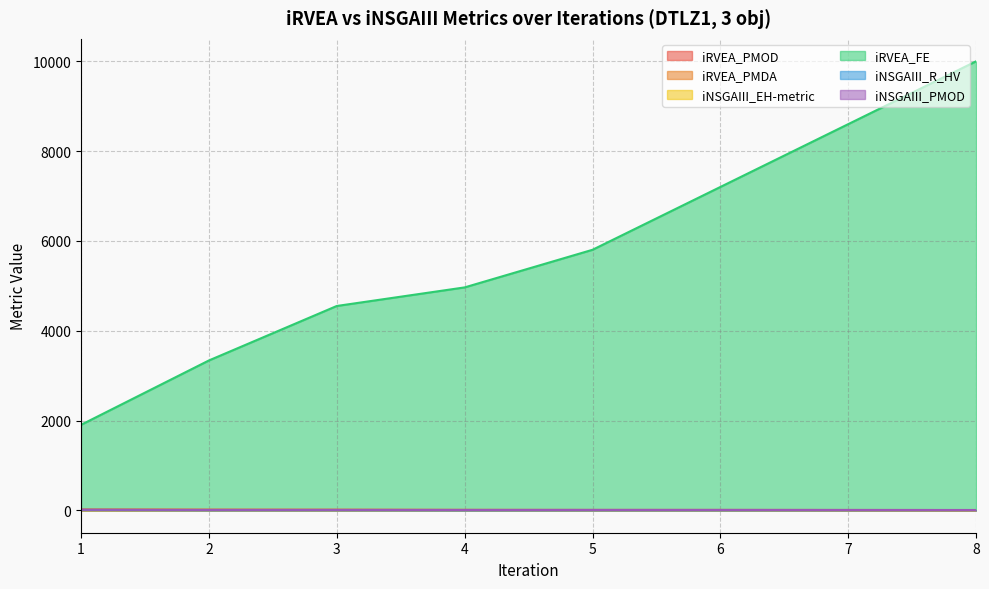

At which category is the sum across all series the highest?

8